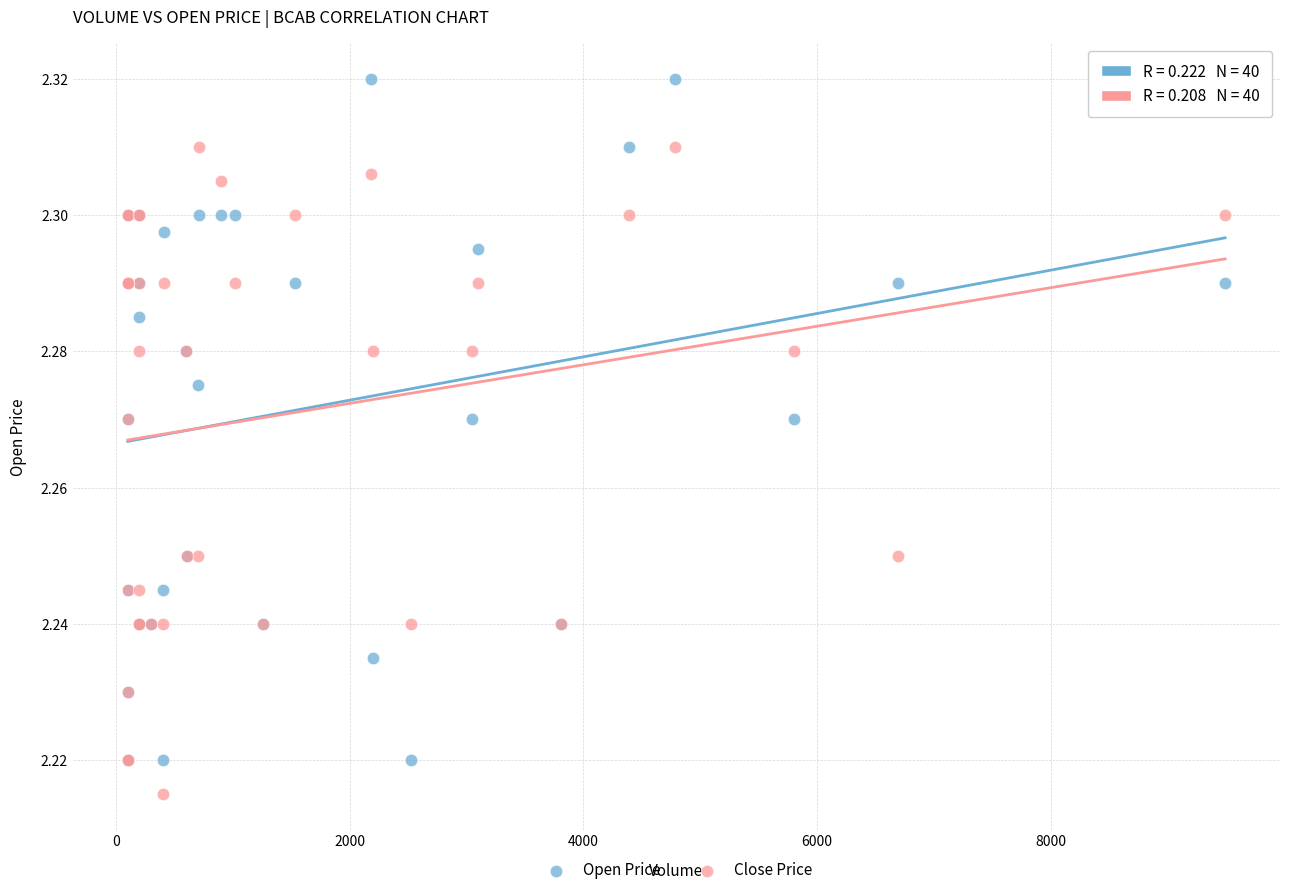

What are all the series names shown in the legend?

Open Price, Close Price